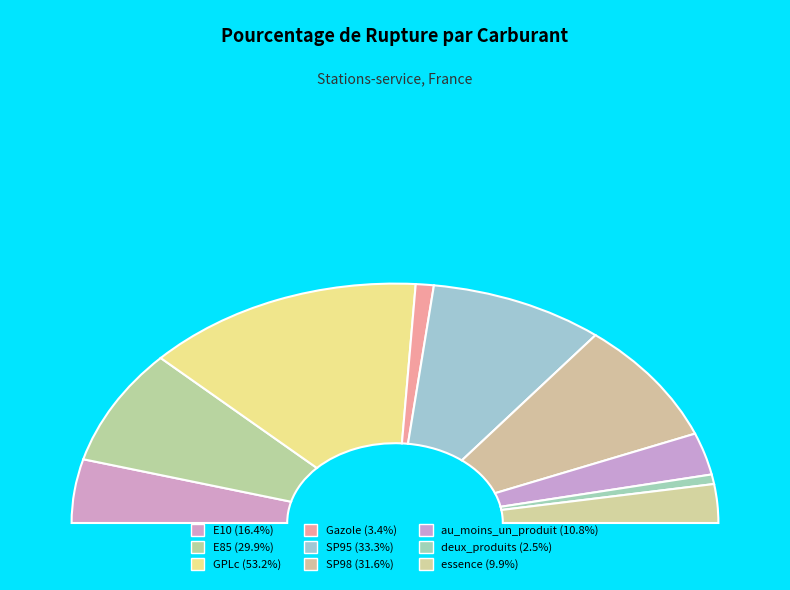

Is there a majority slice in this chart?

No